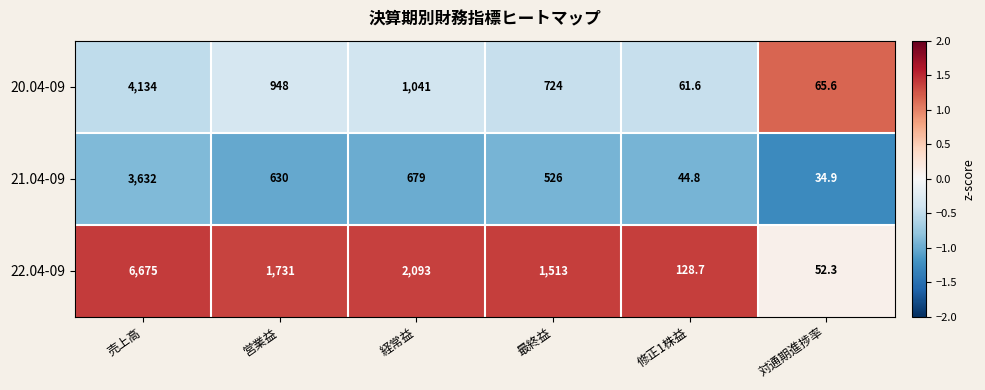

How many data points in 22.04-09 are less than 1731?

3